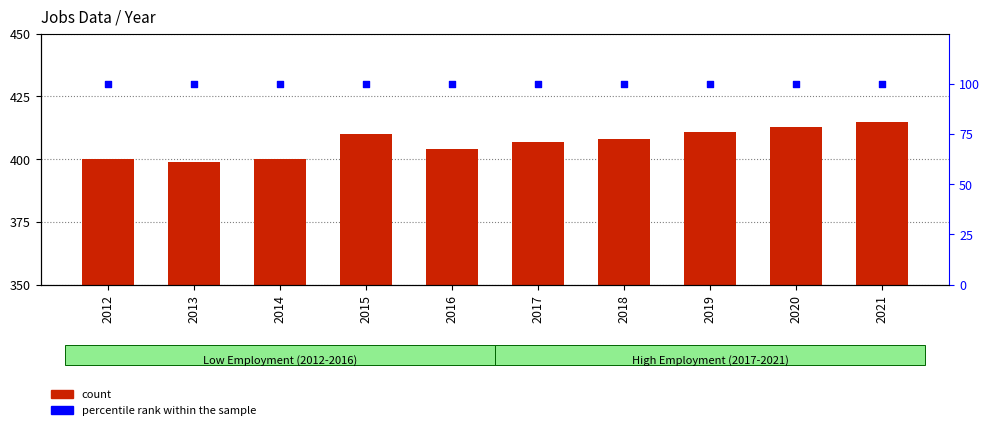

At which category is the sum across all series the highest?

2021